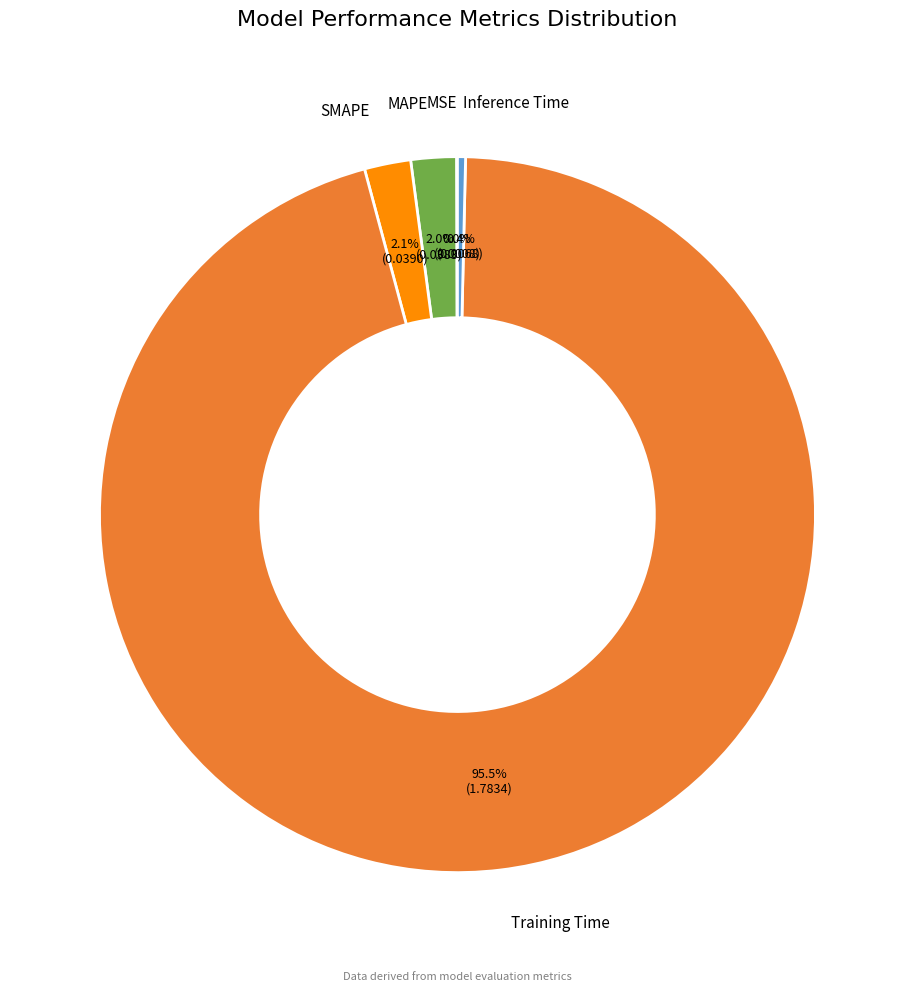

Does any single category account for the majority?

Yes